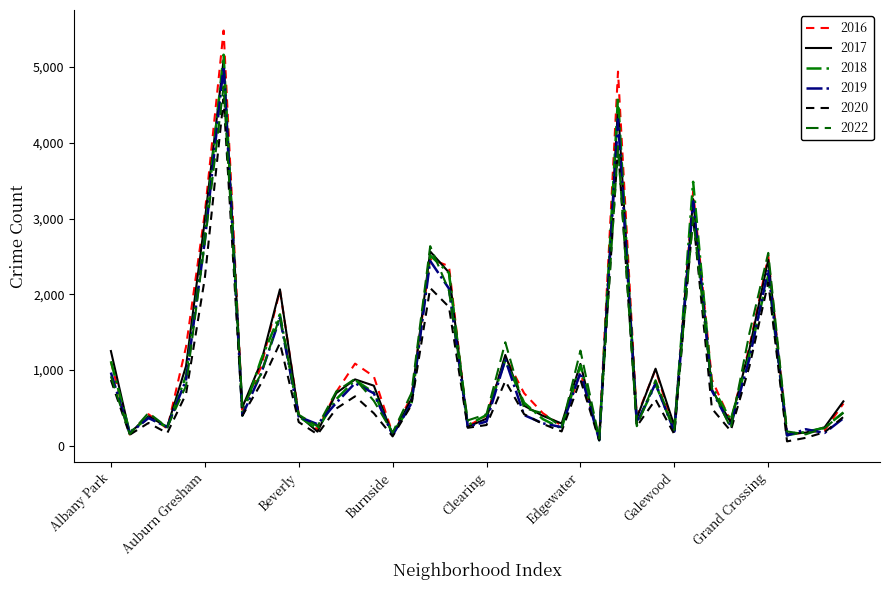

How many lines are shown in the chart?

6